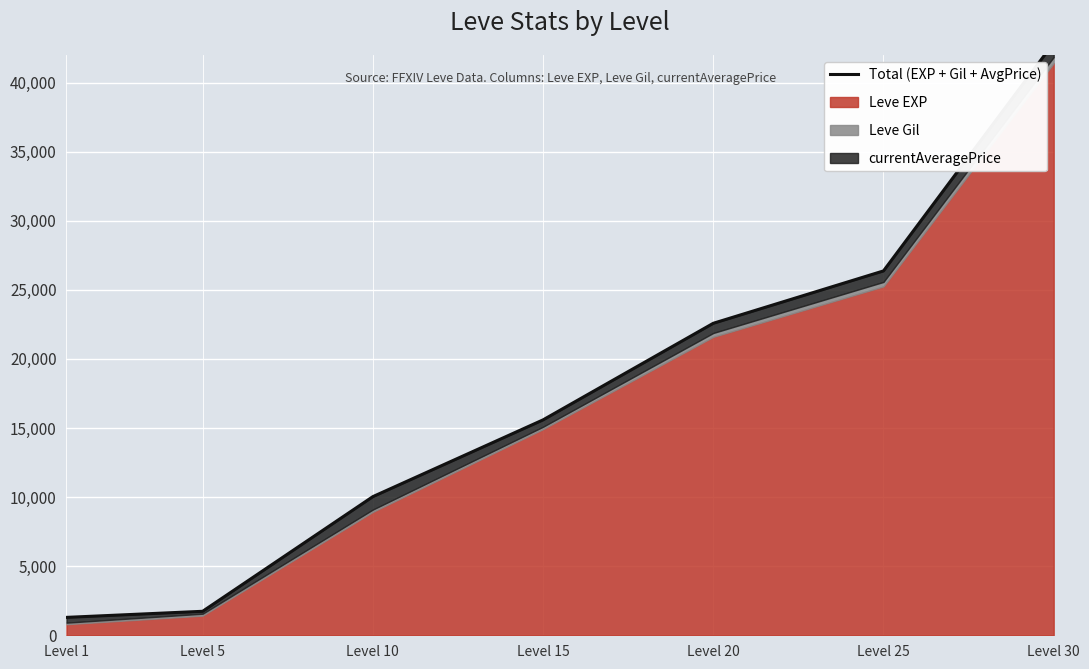

What is the difference between the maximum and second lowest values?

41143.0